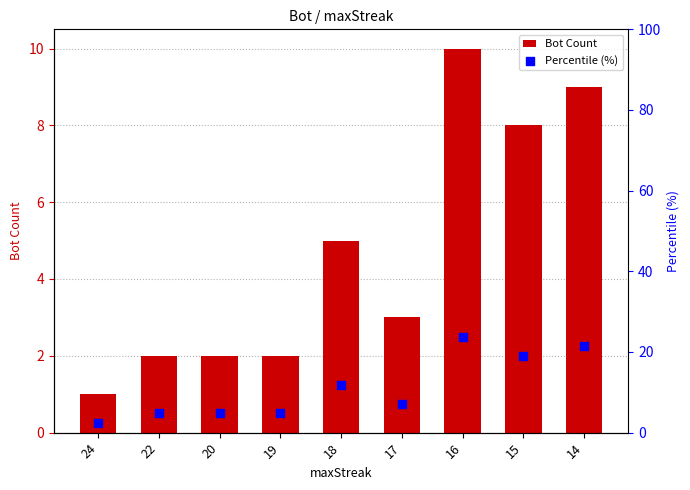

At which category is the sum across all series the highest?

16